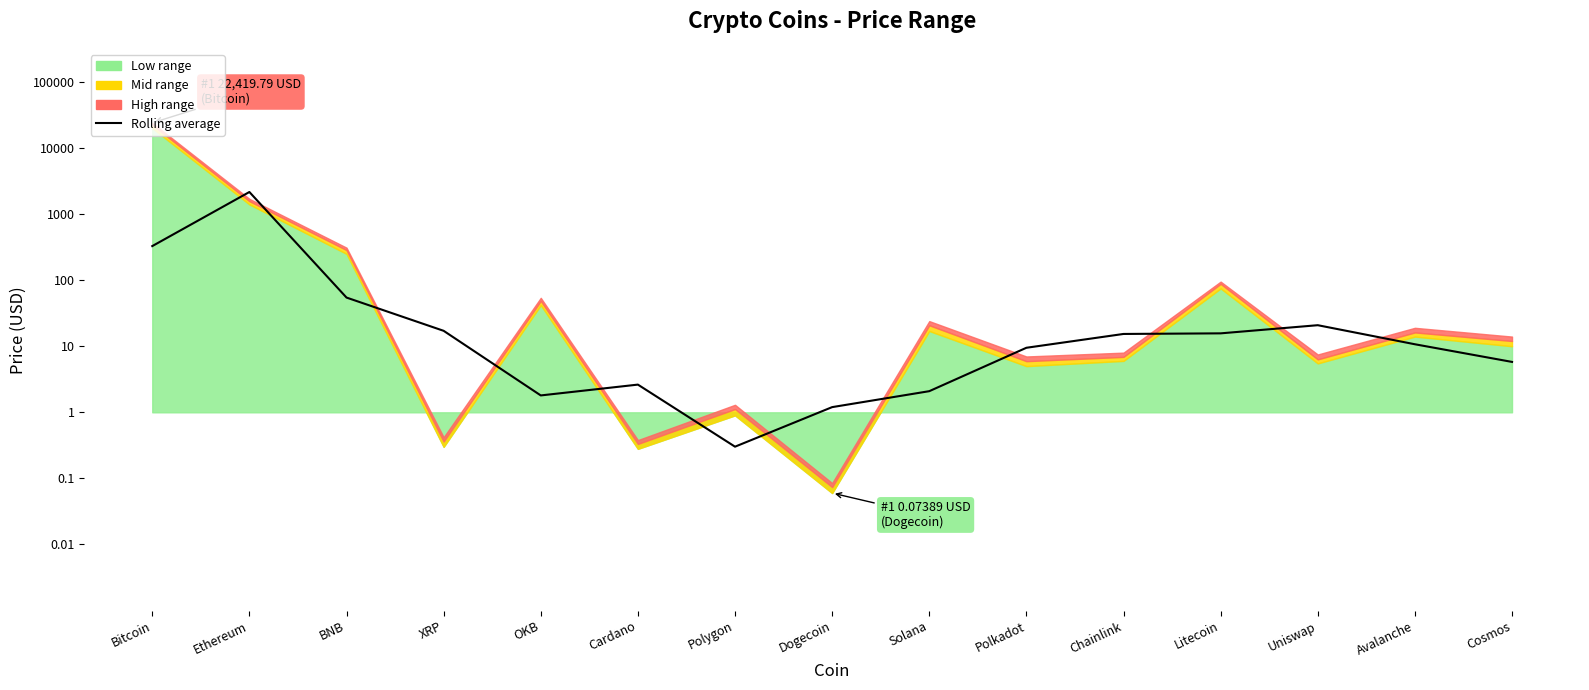

Where is the first local maximum?

Ethereum